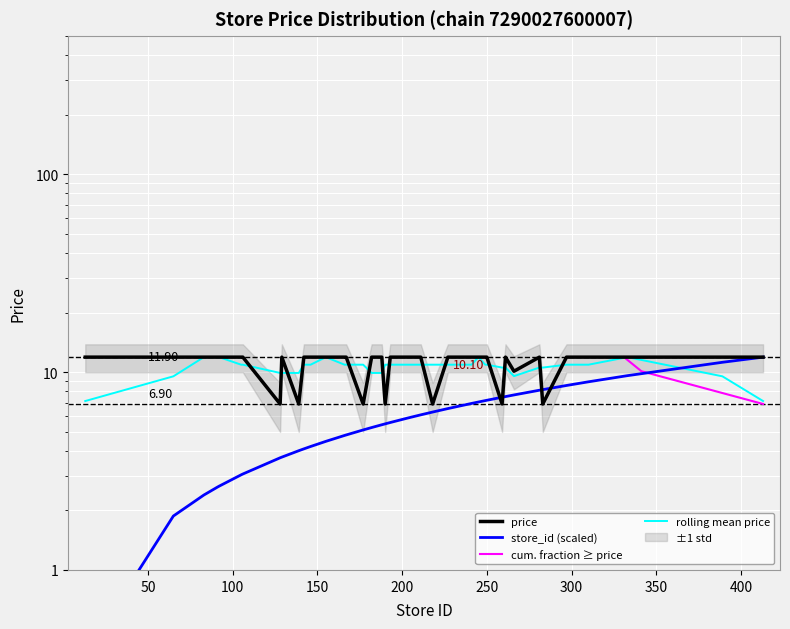

Which category has the highest value in the store_id series?

413